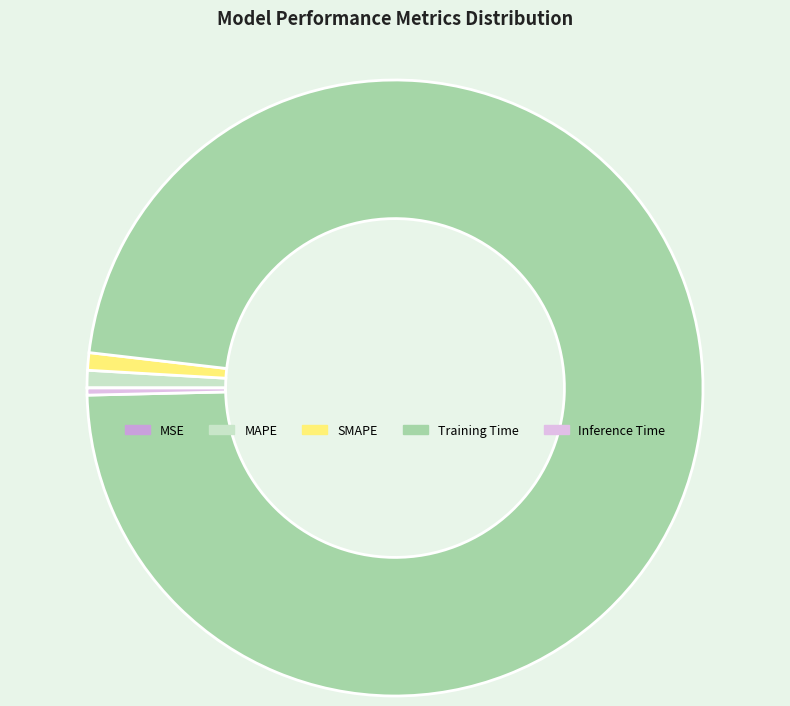

How many slices are in this pie chart?

5